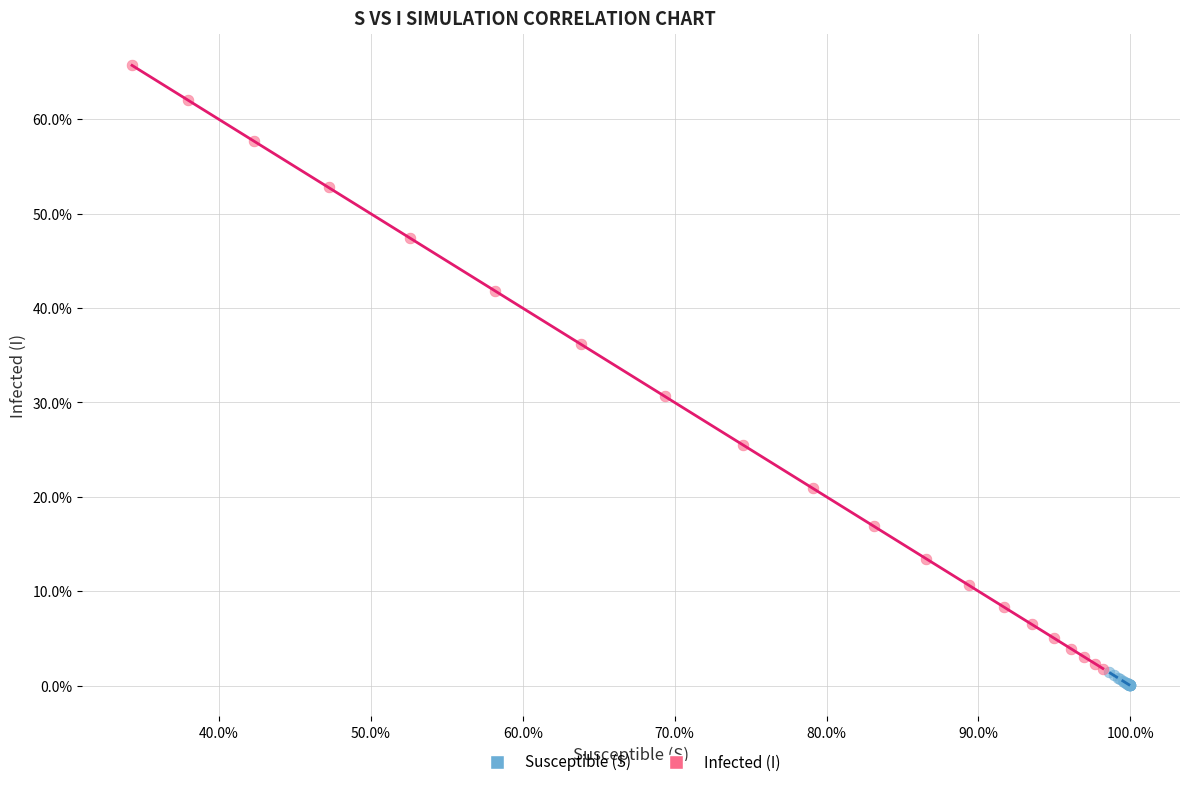

Which series has the widest spread of Y values?

Infected (I)